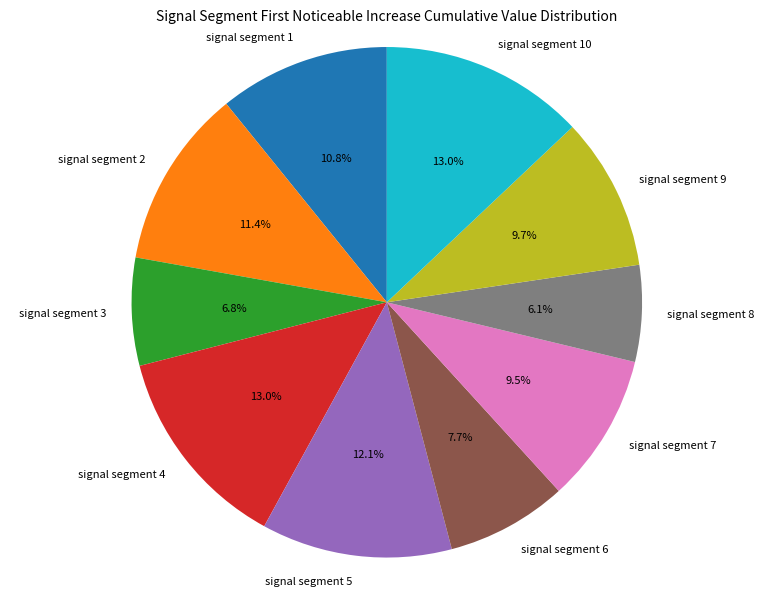

True or false: signal segment 8 accounts for 1% of the total.

False